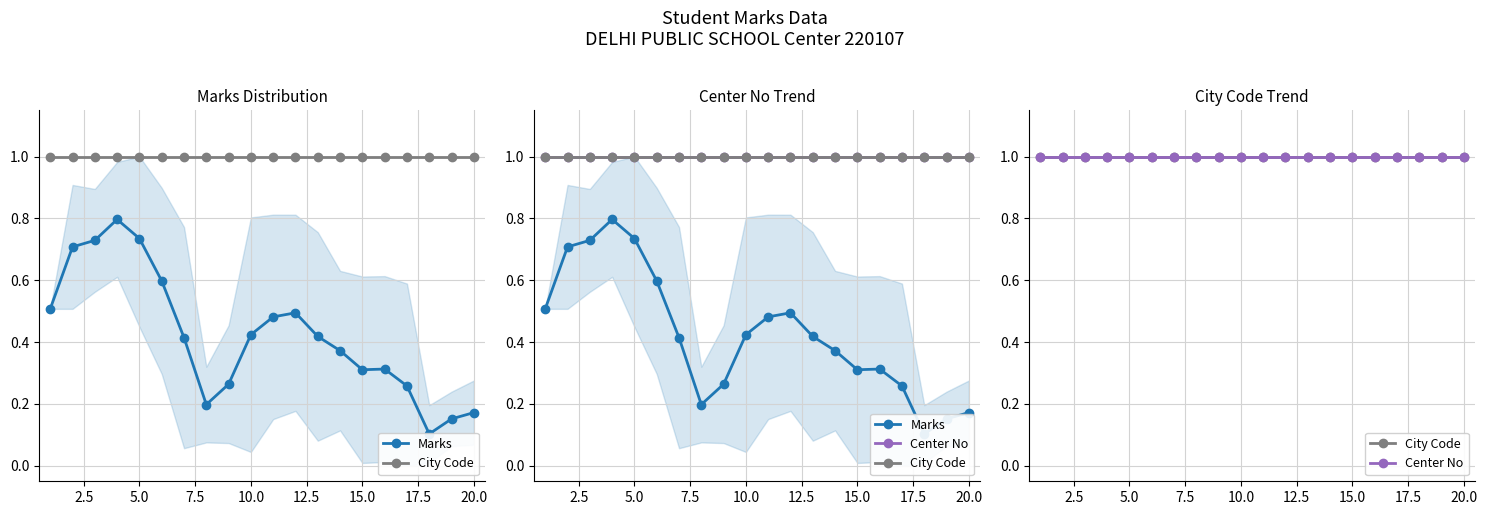

Which series has the widest spread of values?

Marks